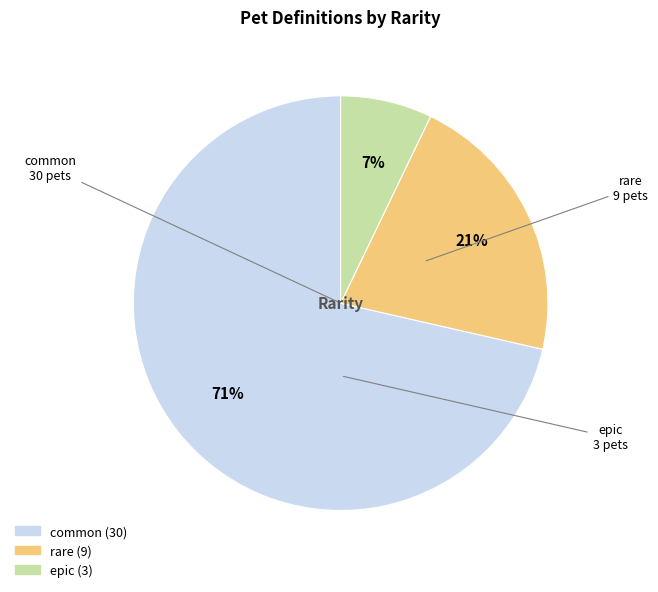

To the nearest percent, what is the average slice percentage?

33%